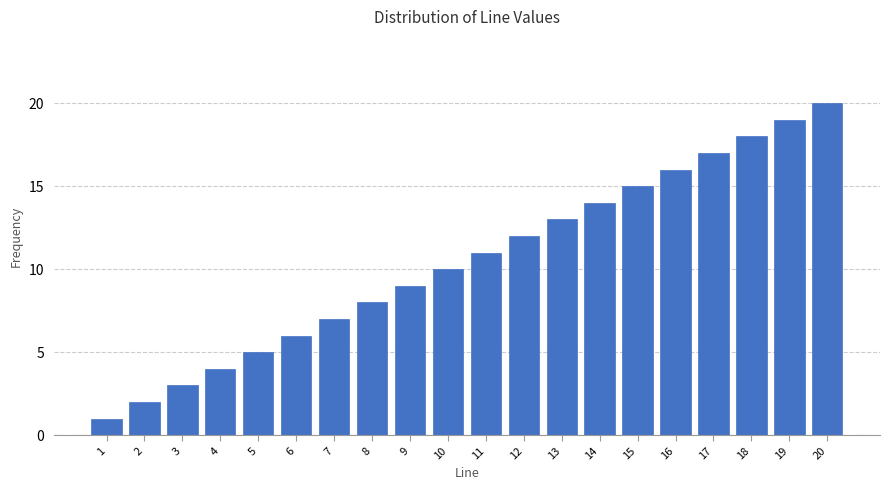

What is the greatest value displayed?

20